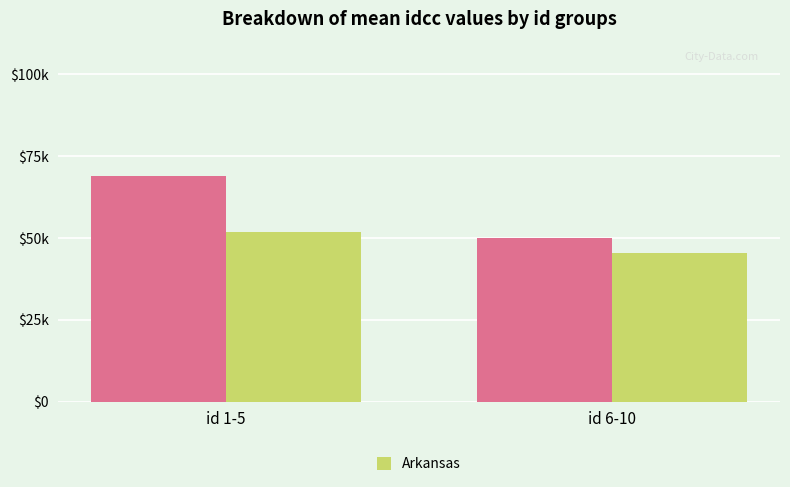

Are the bars grouped side by side (vs. stacked)?

Yes